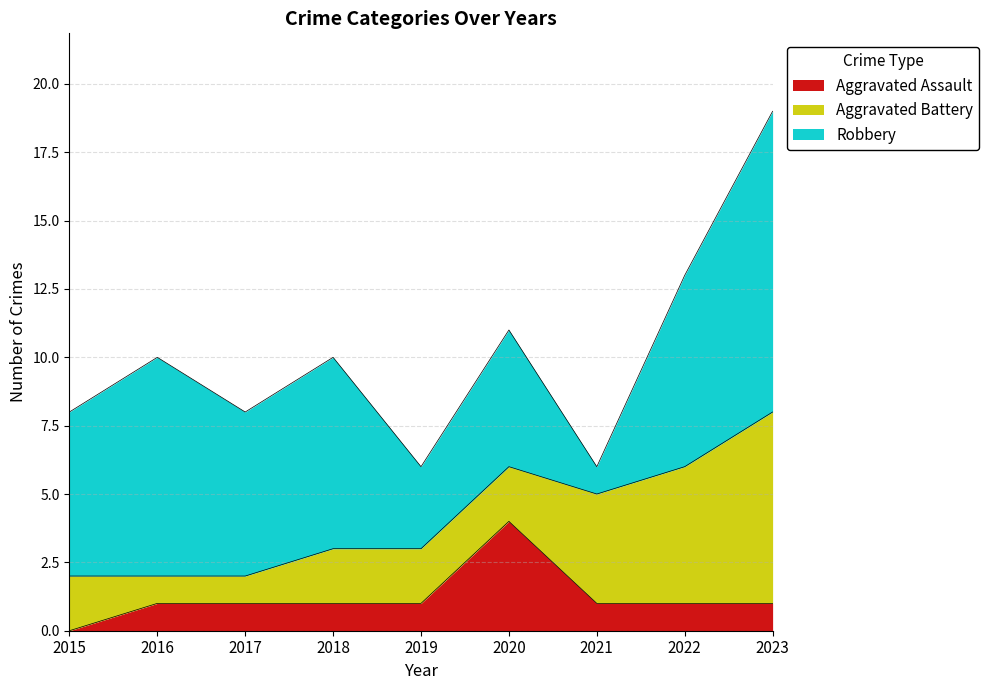

At which category does the chart reach its minimum across all series?

2015